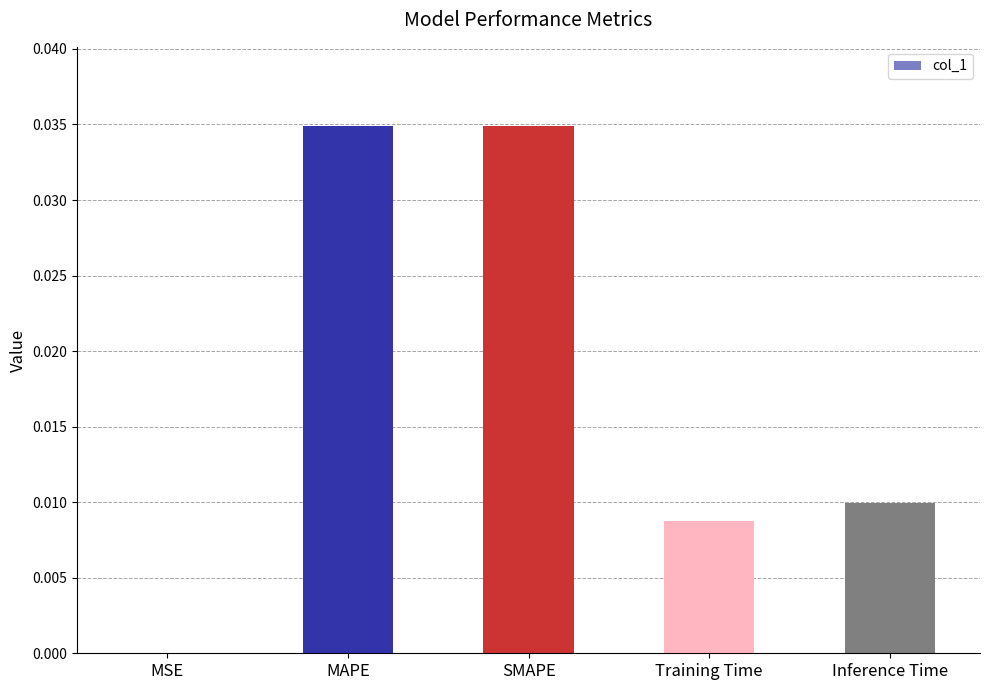

At which label is the value closest to 0?

MSE